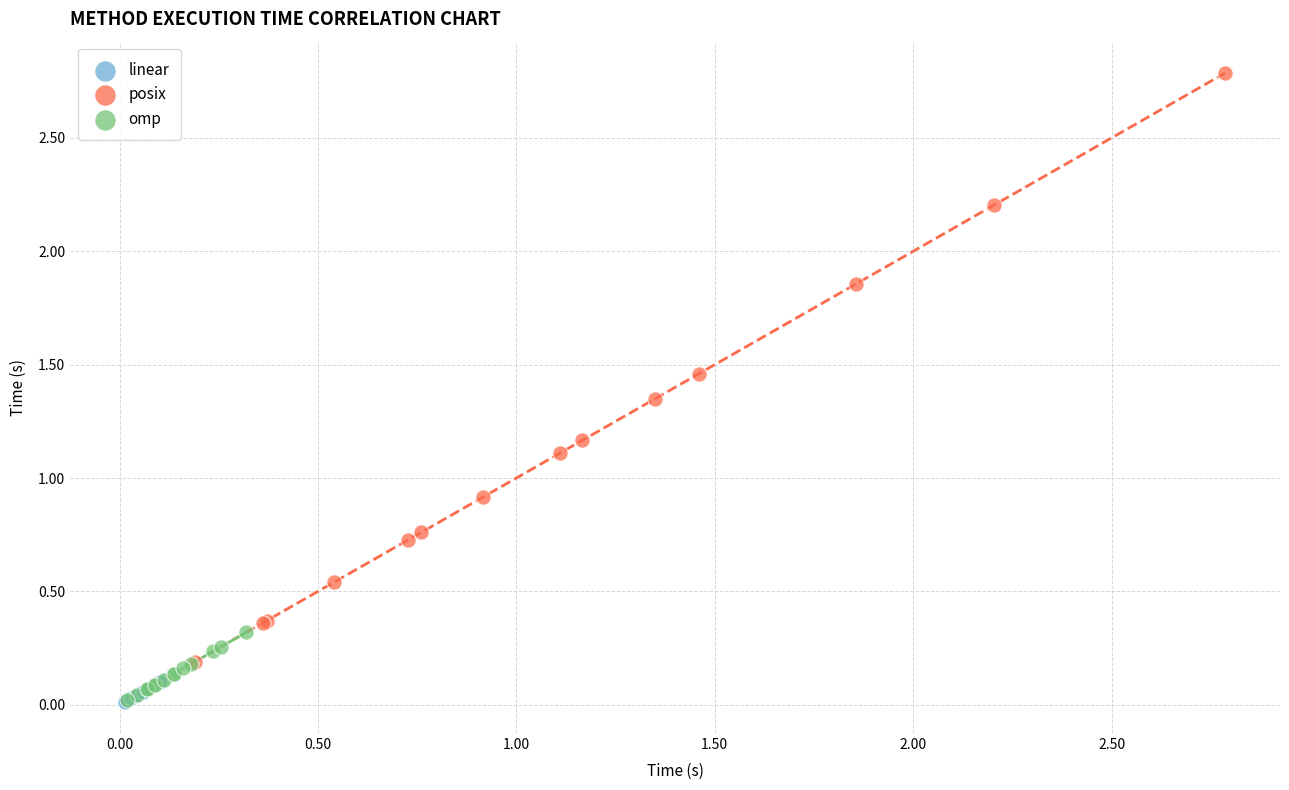

Which series contains the highest Y value?

posix